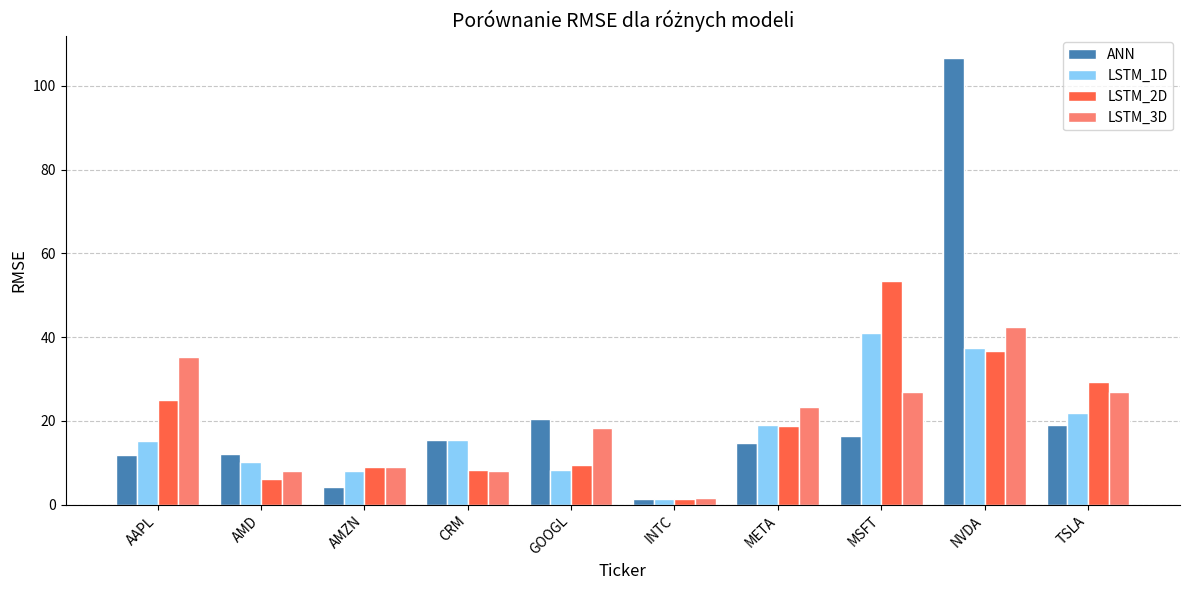

Between GOOGL and NVDA, which series saw the biggest shift?

ANN